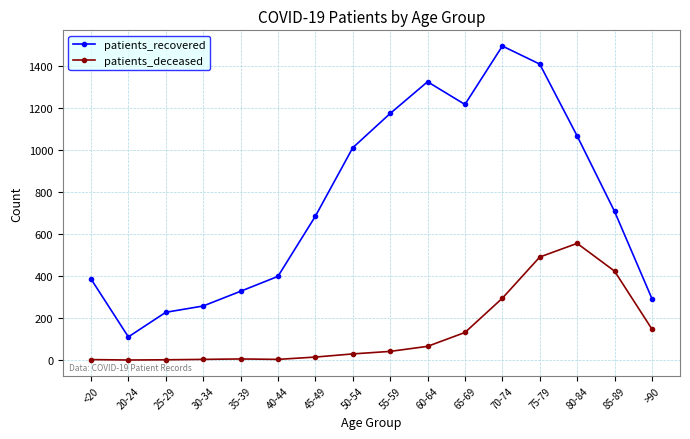

What is the sum of the patients_deceased values at <20 and 45-49?

16